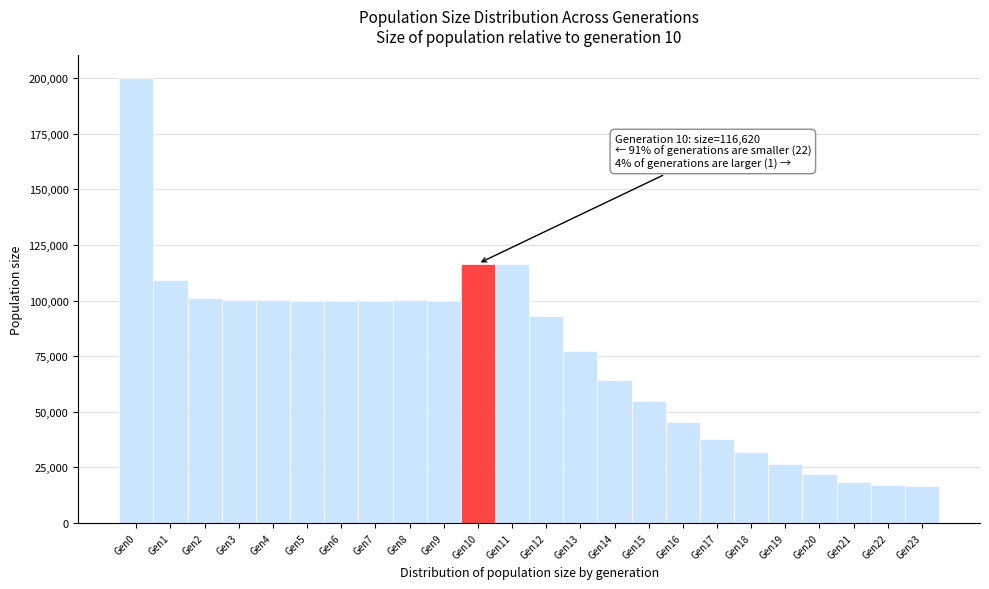

Over which range of the x-axis is the bar tallest?

-0.5 to 0.5